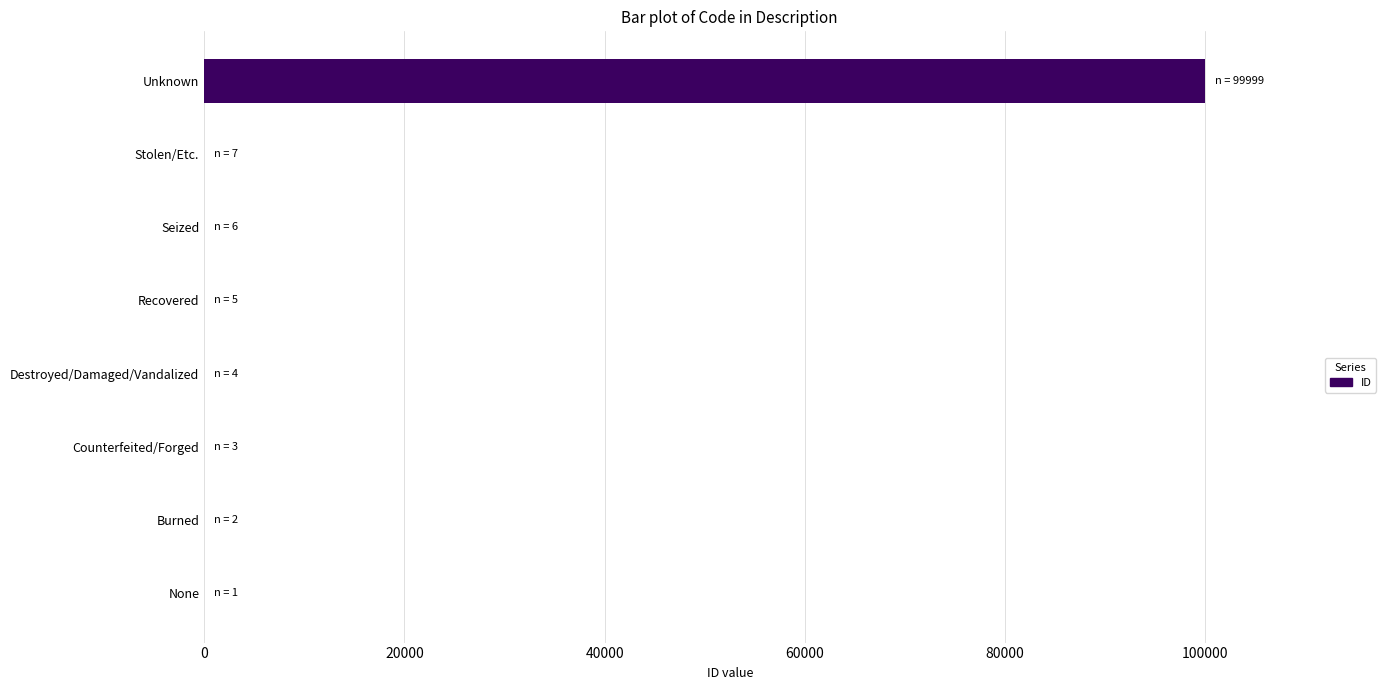

Between Unknown and Burned, which is larger?

Unknown